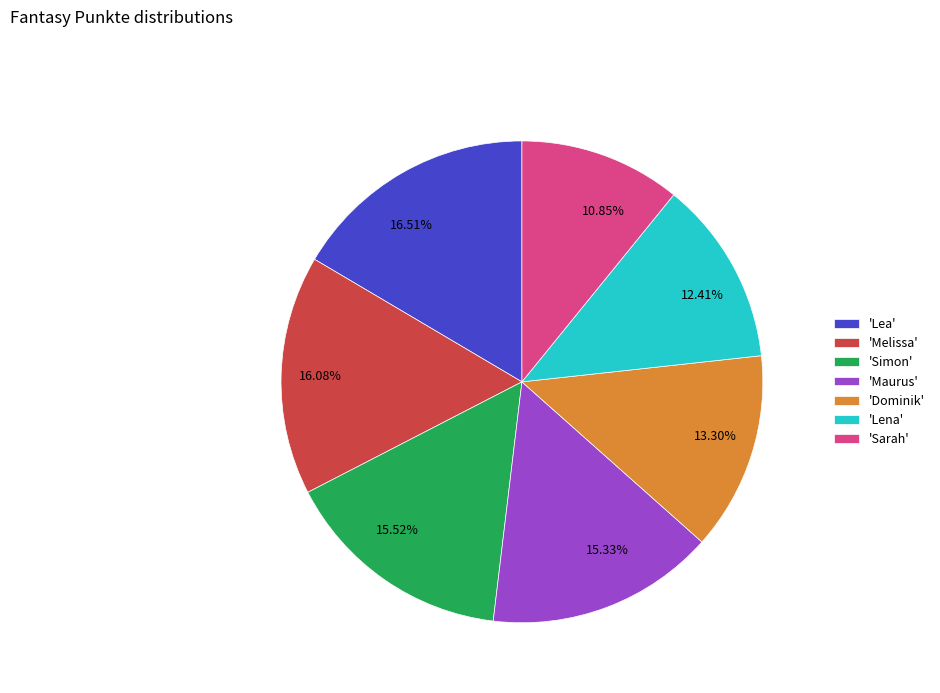

Approximately how many times larger is the value at 16.51% compared to 13.30%?

1.2